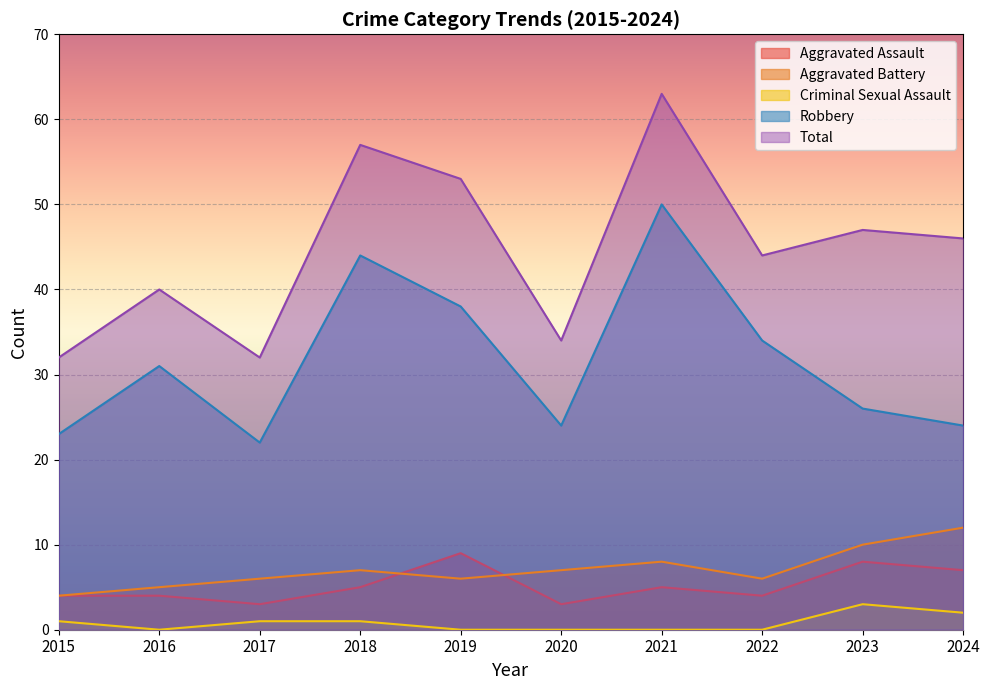

What is the difference between the Aggravated Assault values at 2017 and 2019?

6